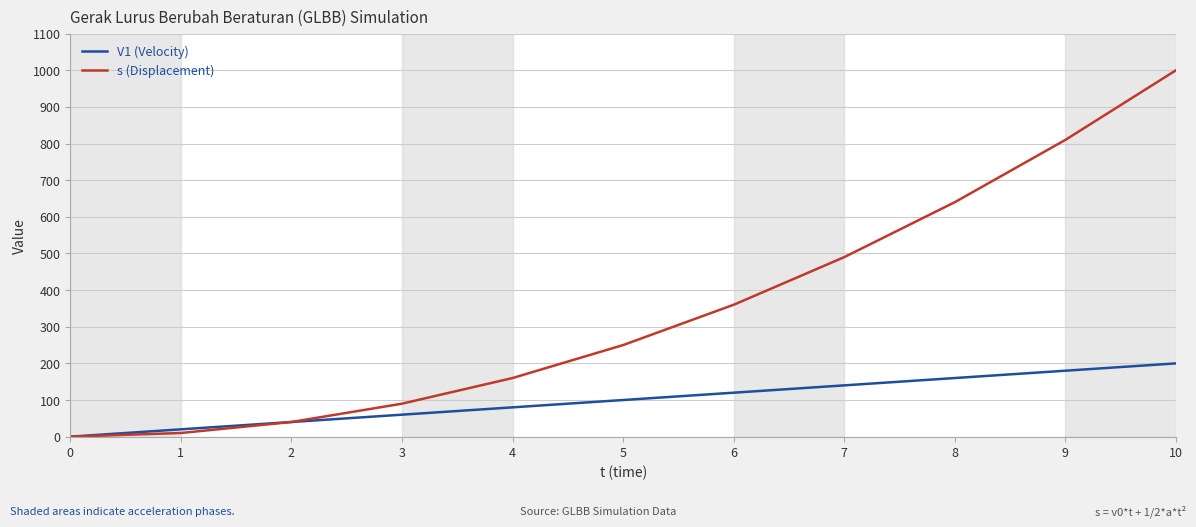

Which series has the widest spread of values?

s (Displacement)